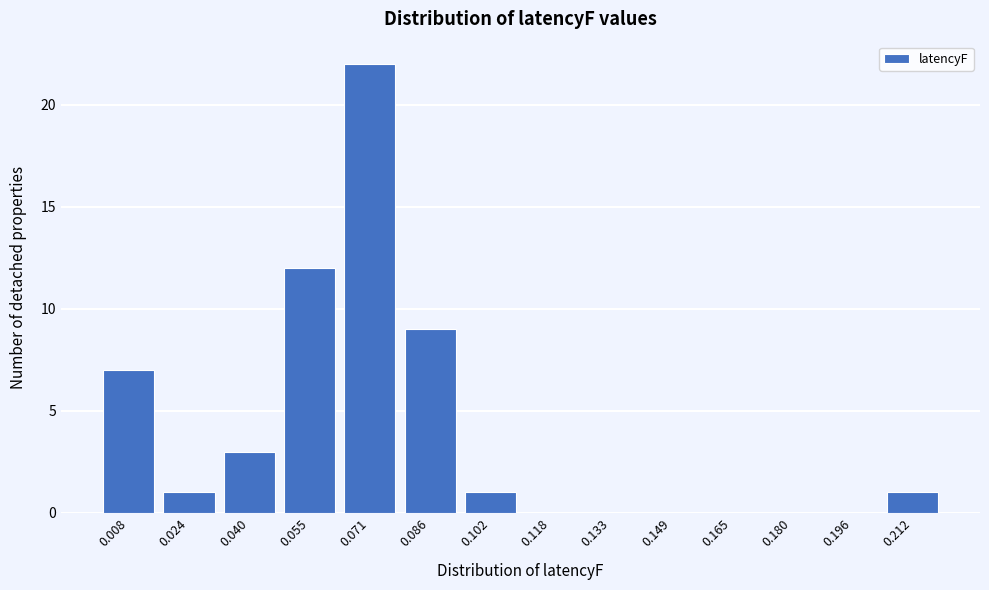

Reading left to right, extract all data points from this chart.

0.008=7	0.024=1	0.040=3	0.055=12	0.071=22	0.086=9	0.102=1	0.118=0	0.133=0	0.149=0	0.165=0	0.180=0	0.196=0	0.212=1